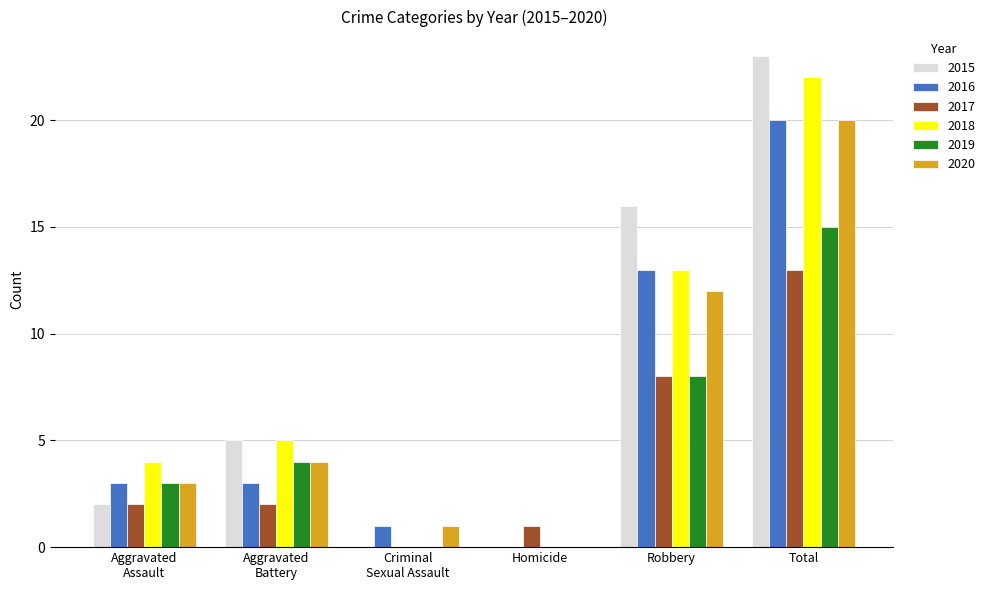

What is the sum of all 2019 values?

30